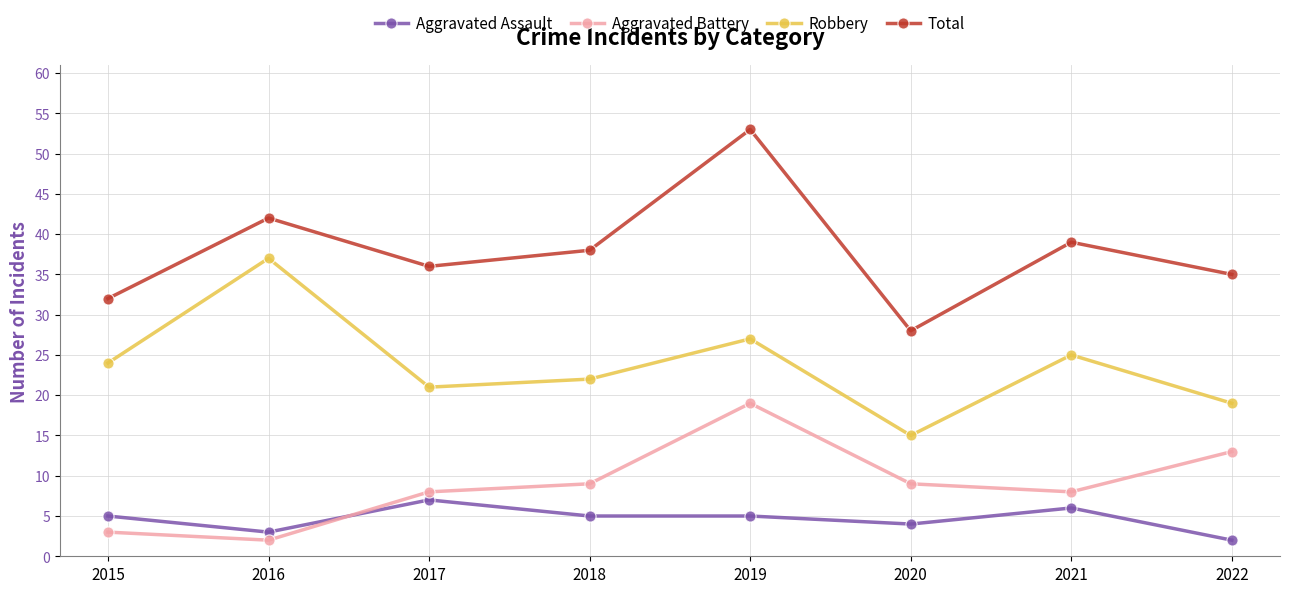

Which series changed the most between 2016 and 2020?

Robbery